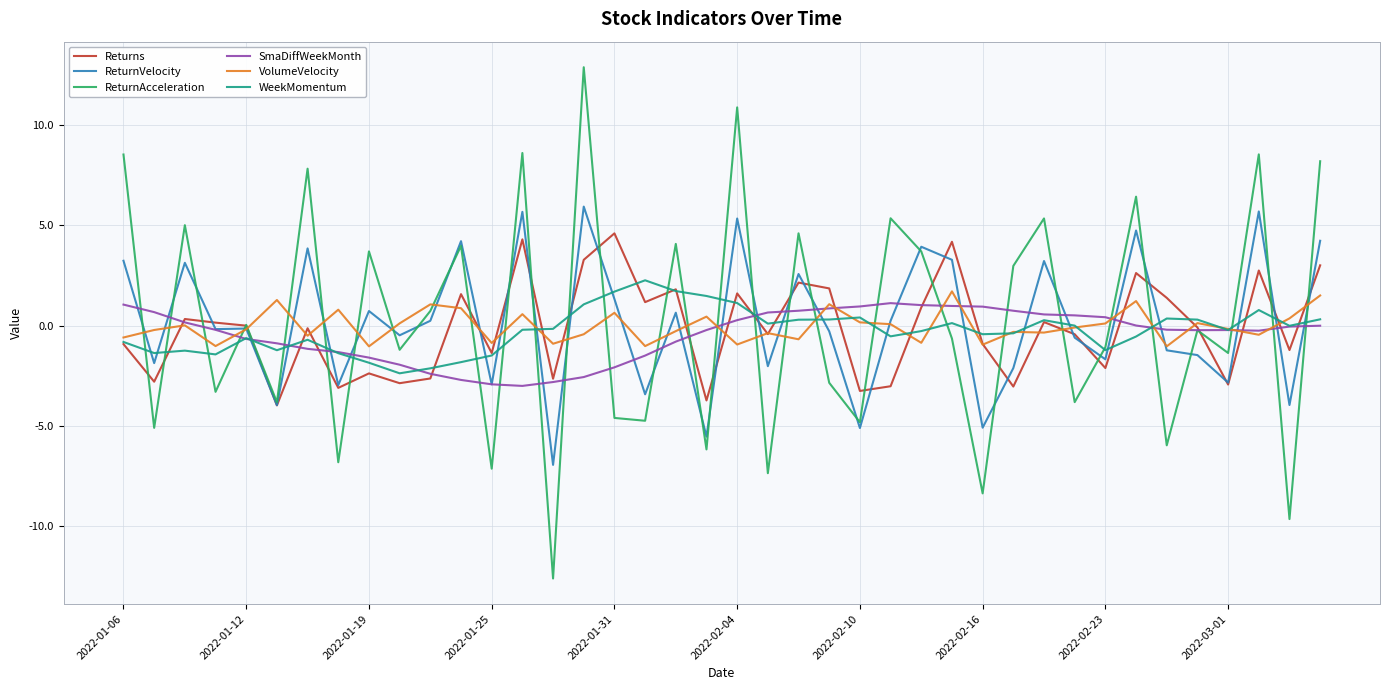

What is the minimum value shown in the chart?

-12.6